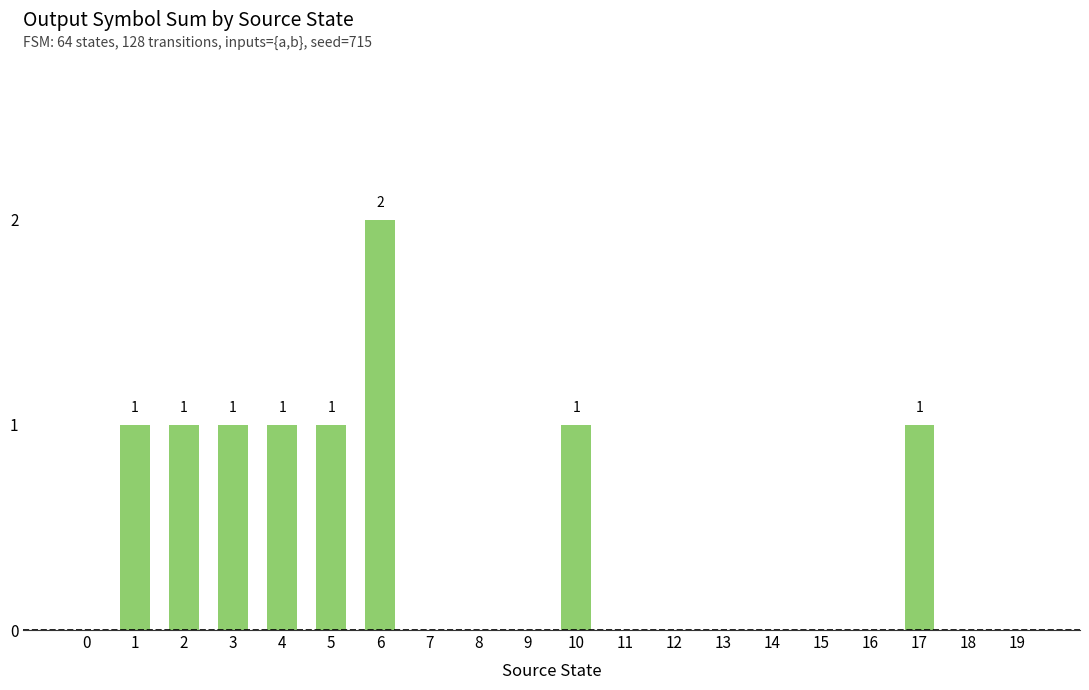

How many categories are shown in the chart?

20